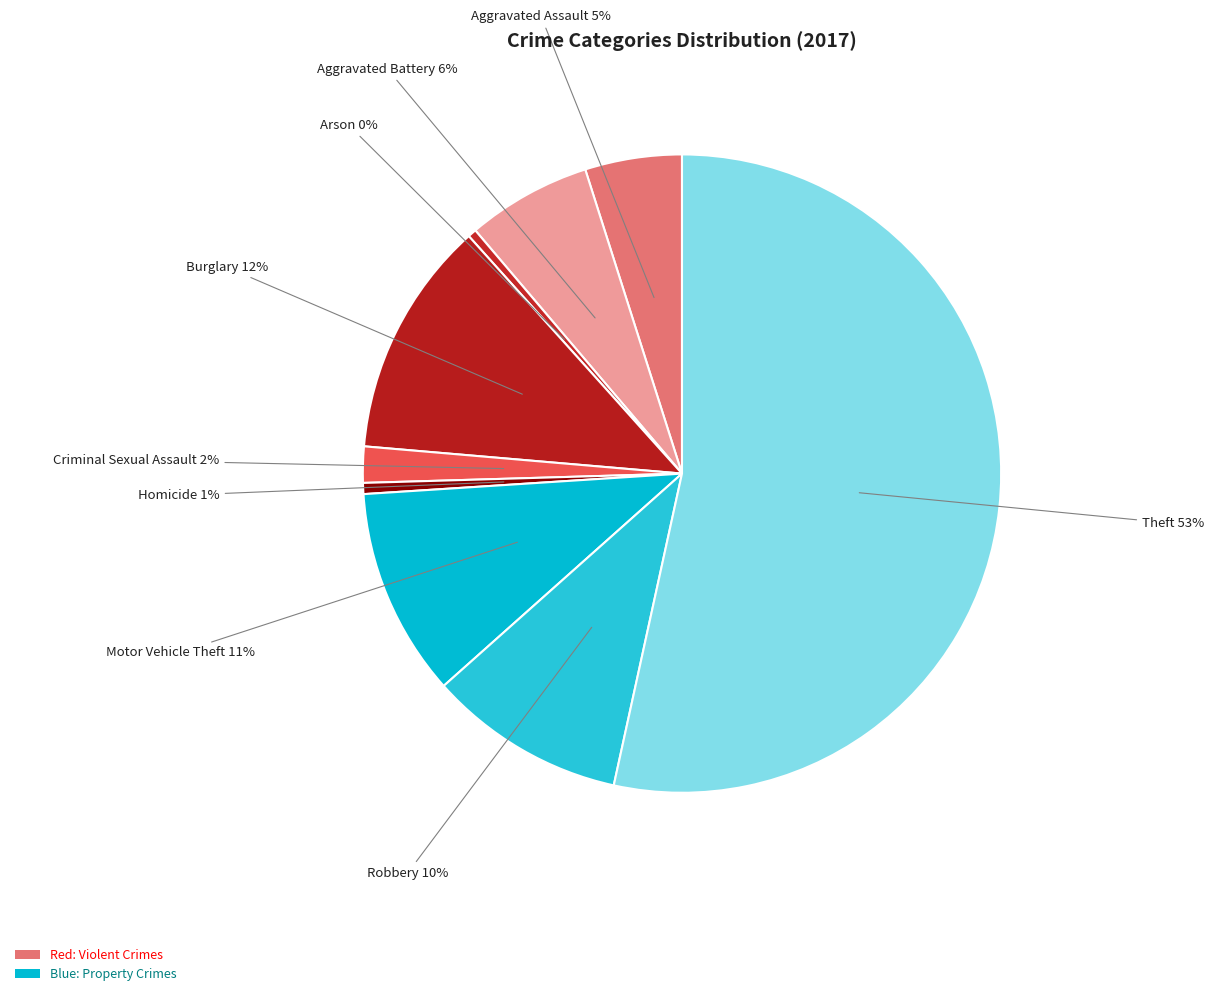

How many segments does this pie chart have?

9